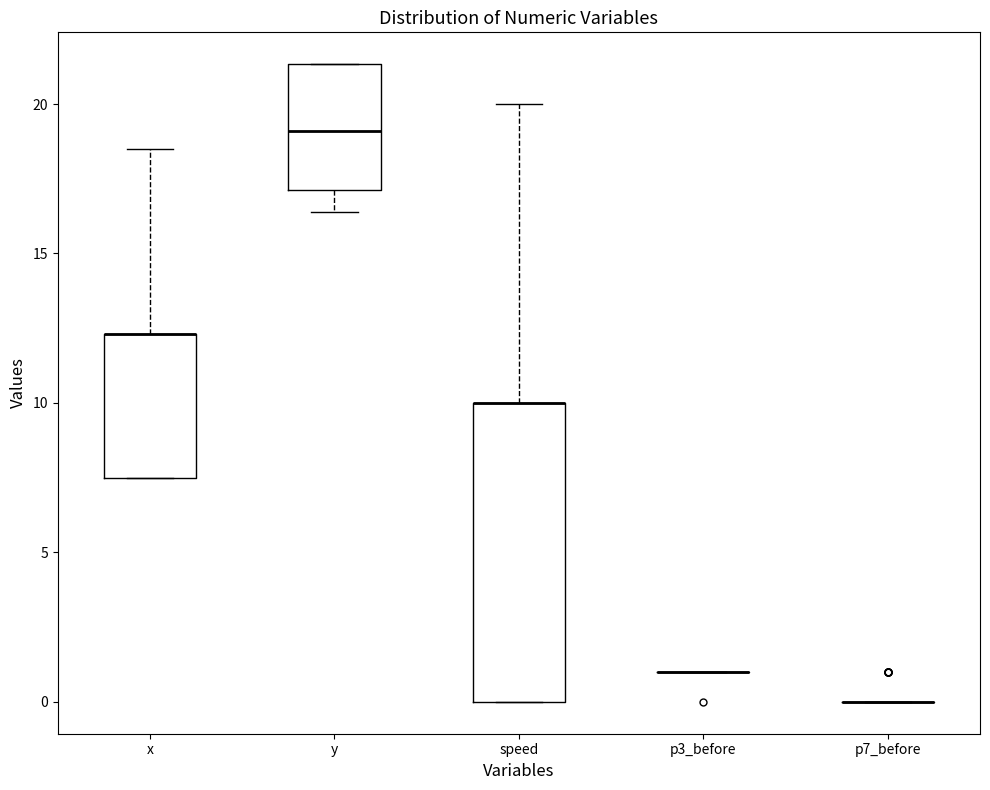

Where is the upper edge of the box for y on the y-axis? The values are not printed on the chart, so give them approximately, as read against the axis.

21.5